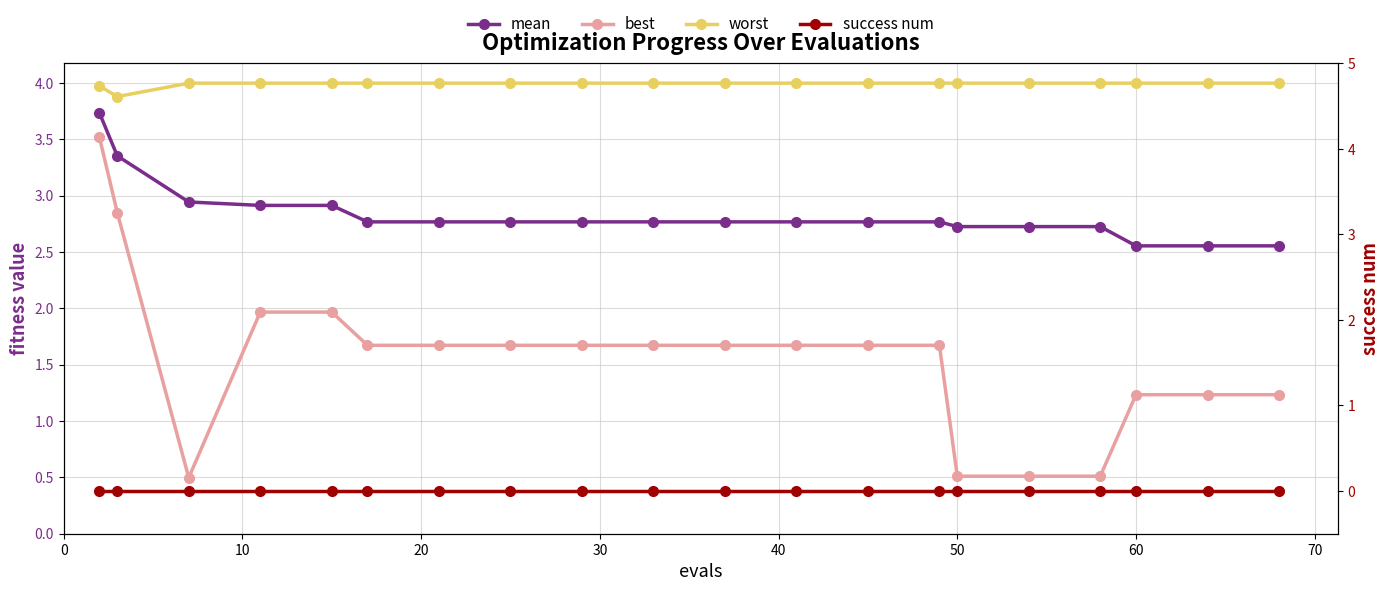

True or false: success num and best cross at least once.

False